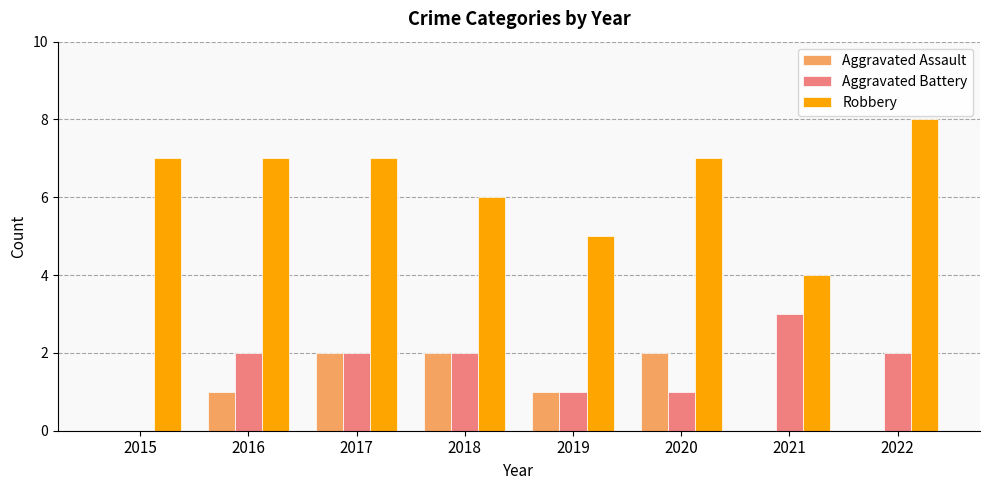

At which category is the sum across all series the highest?

2017